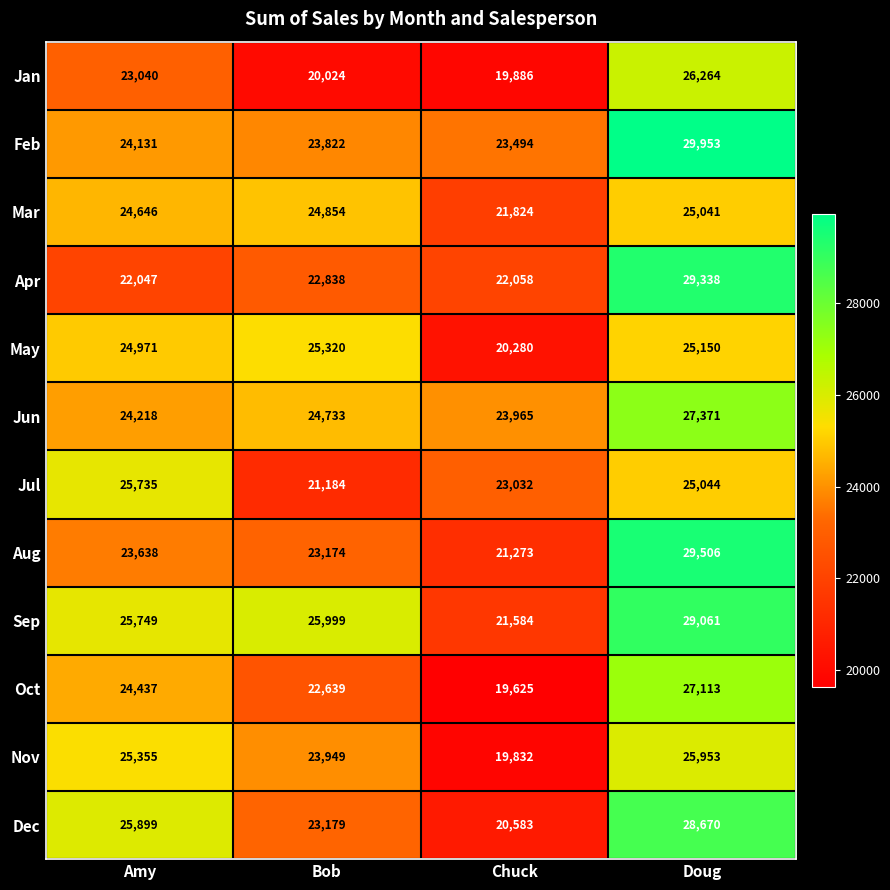

Is the value of Oct at Bob greater than the value of Mar at Bob?

No